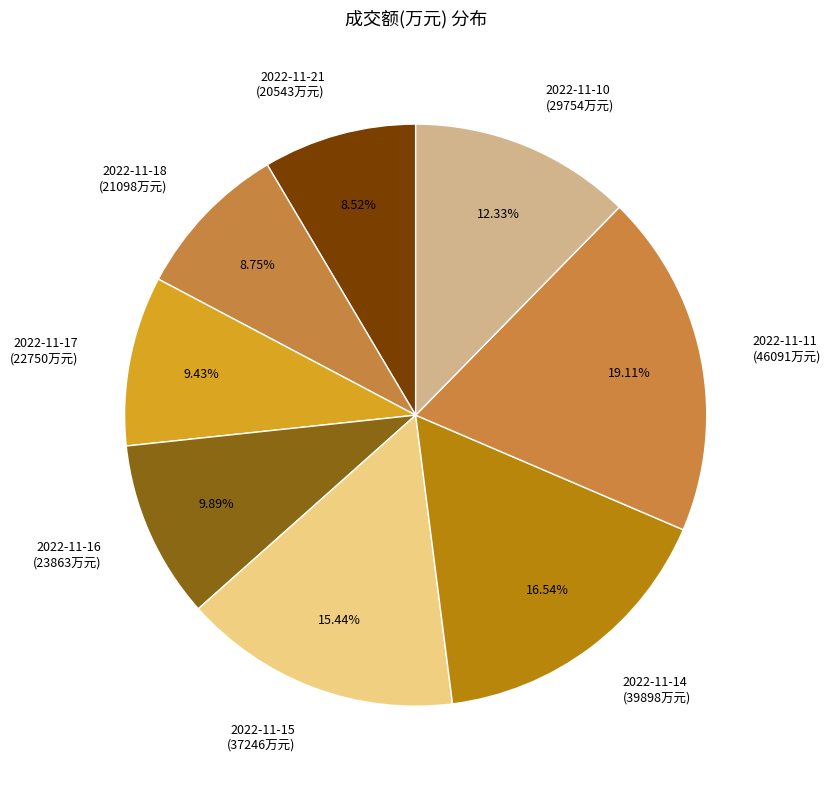

To the nearest percent, what is the difference between the 2022-11-10 and 2022-11-21 slice percentages?

4%